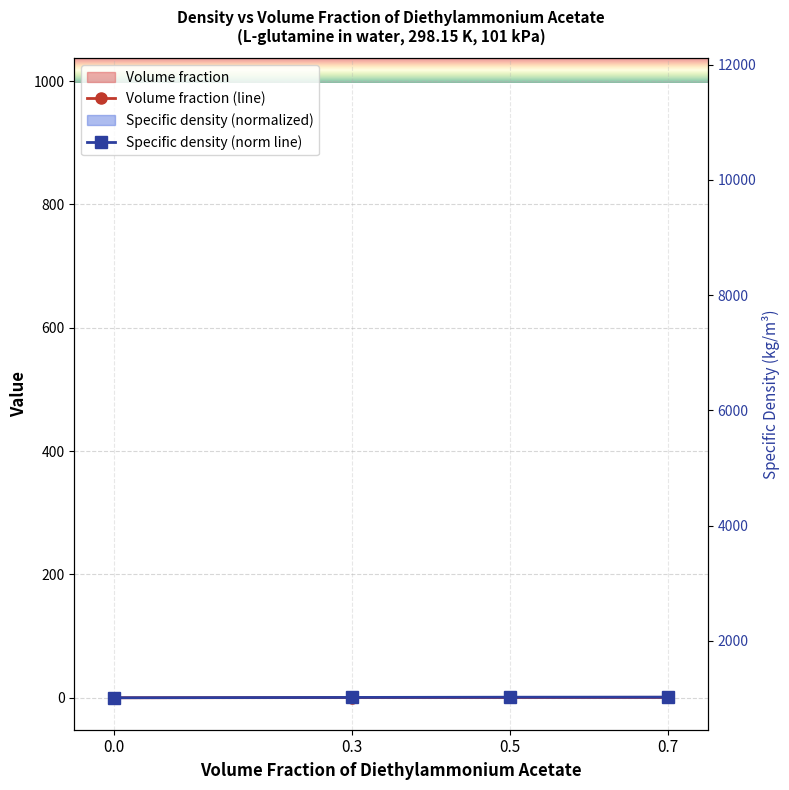

True or false: Specific density (kg/m3) has more than 1 points higher than both neighbors.

False